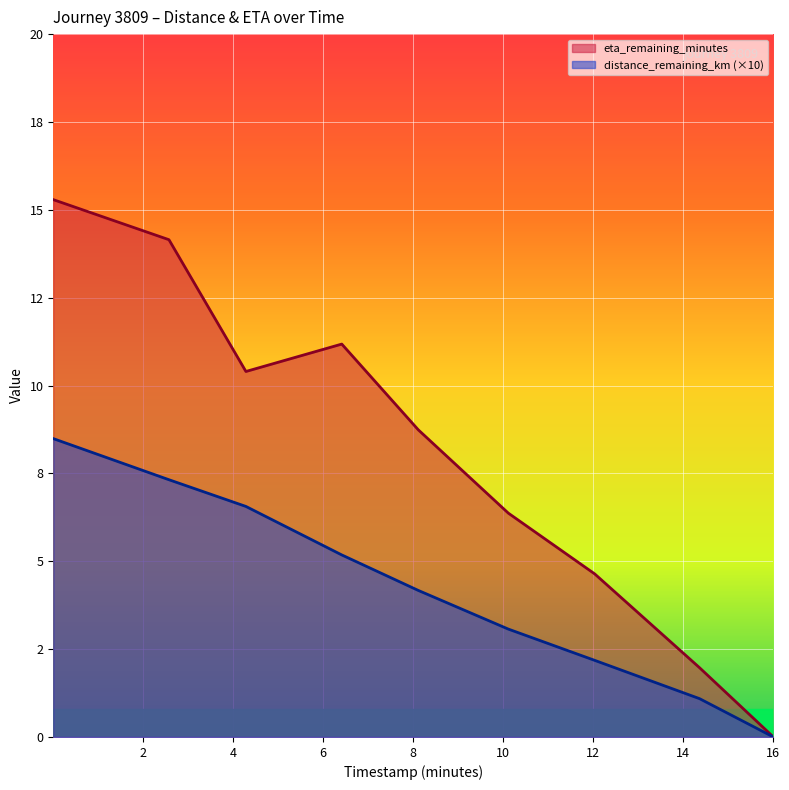

How many data points in distance_remaining_km are above 4?

5